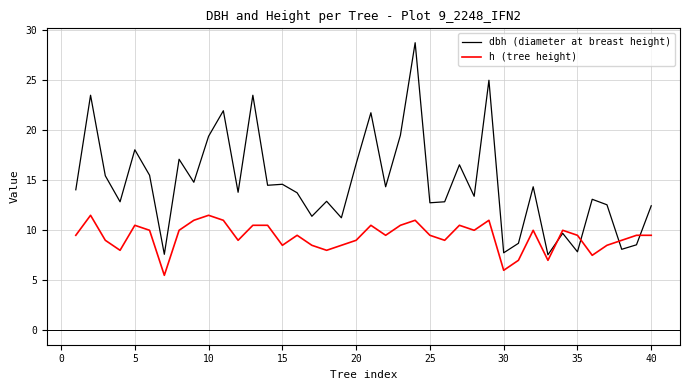

Which series has the widest spread of values?

dbh (diameter at breast height)